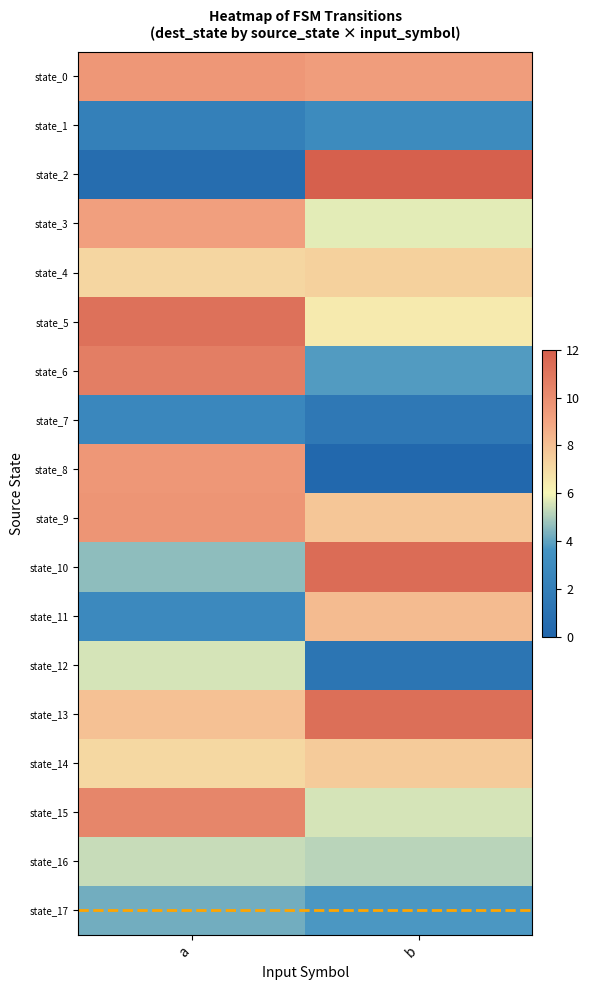

Rank the series at b from lowest to highest value.

state_8, state_12, state_7, state_1, state_17, state_6, state_16, state_15, state_3, state_5, state_4, state_14, state_9, state_11, state_0, state_13, state_10, state_2, faulty_transition_index=113